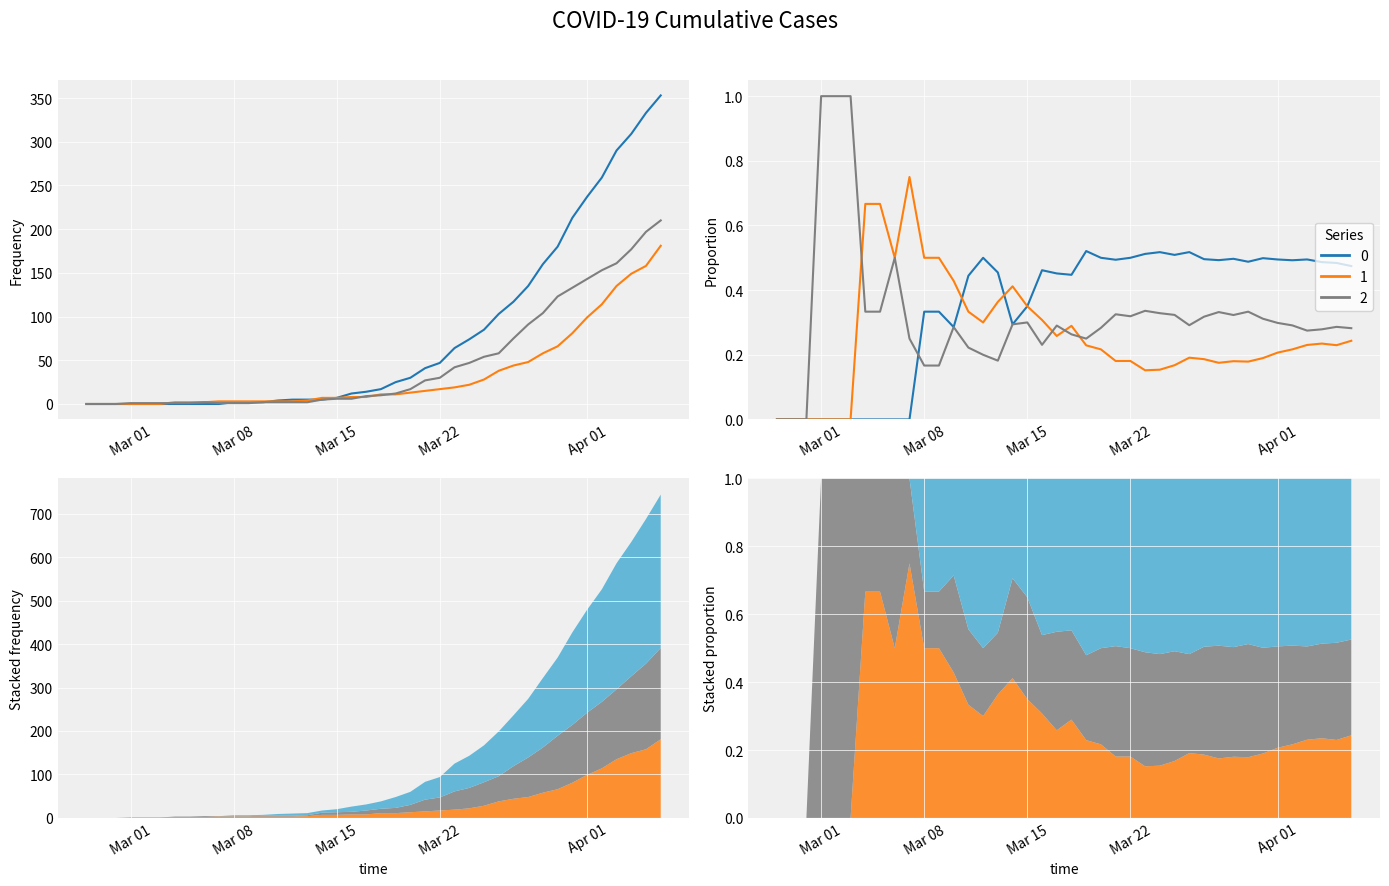

What are all the series names shown in the legend?

0, 1, 2